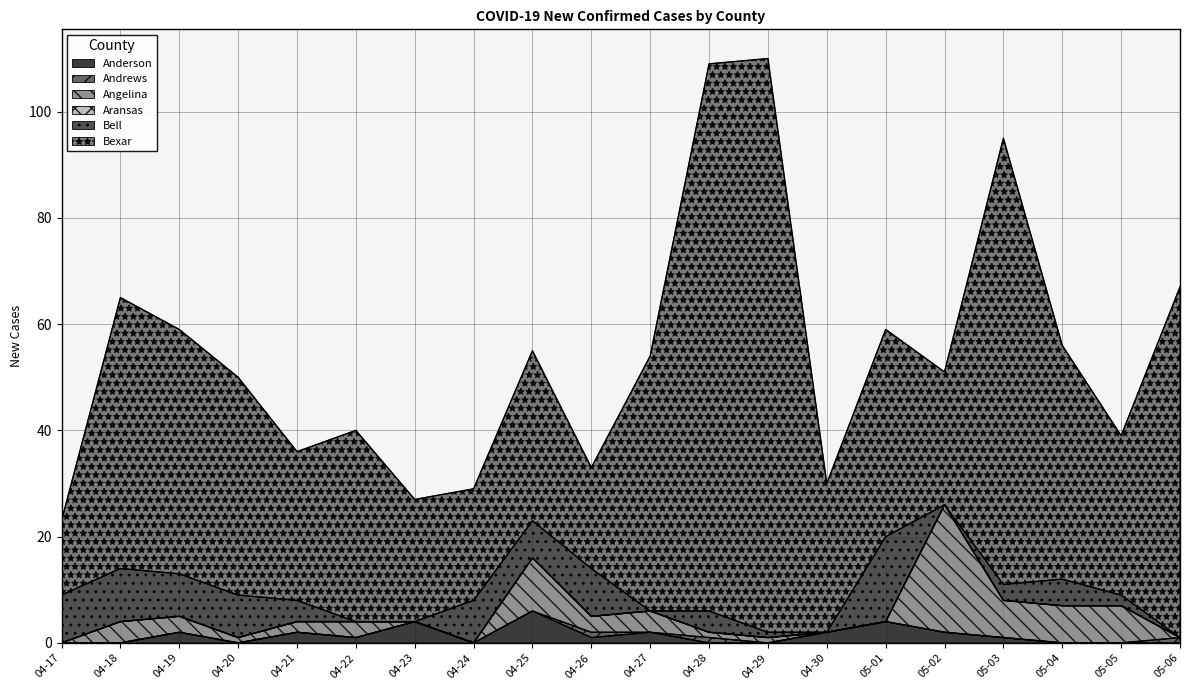

How many values in the Bell series are below 4?

9